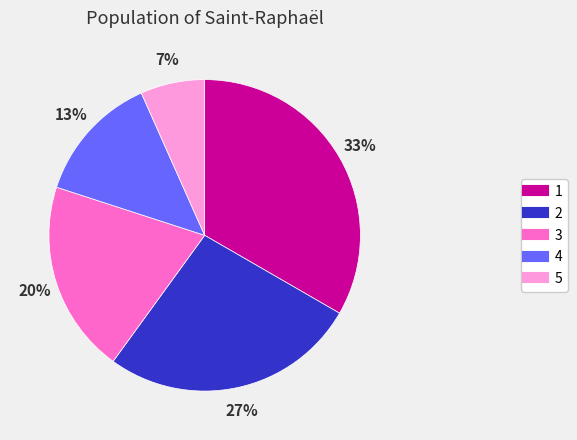

Does 4 account for over 50% of the chart?

No